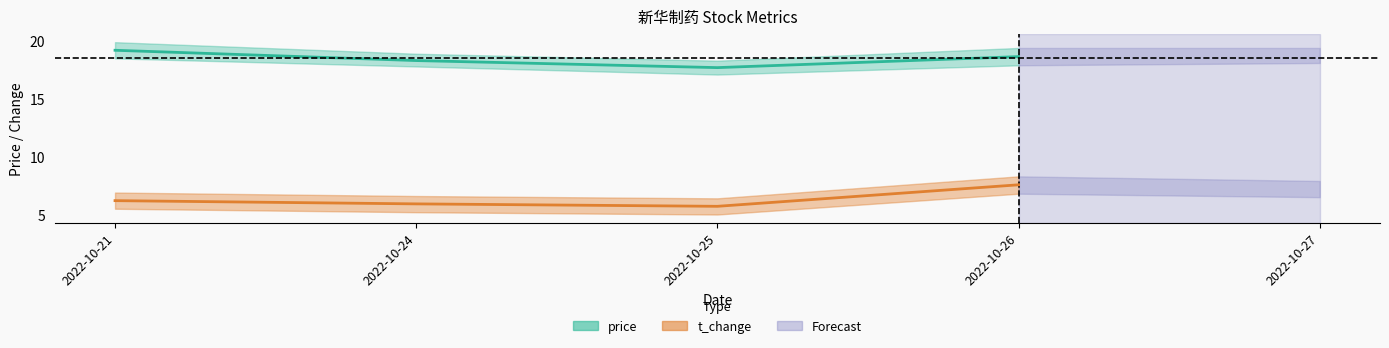

Count the number of data series in this chart.

2